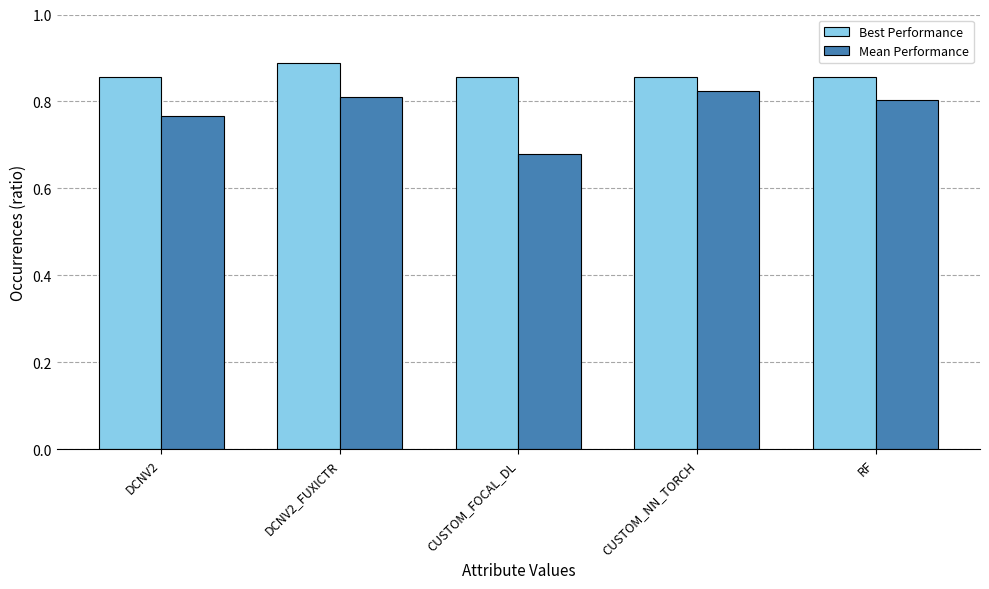

Between CUSTOM_FOCAL_DL and RF, which series saw the biggest shift?

Mean Performance